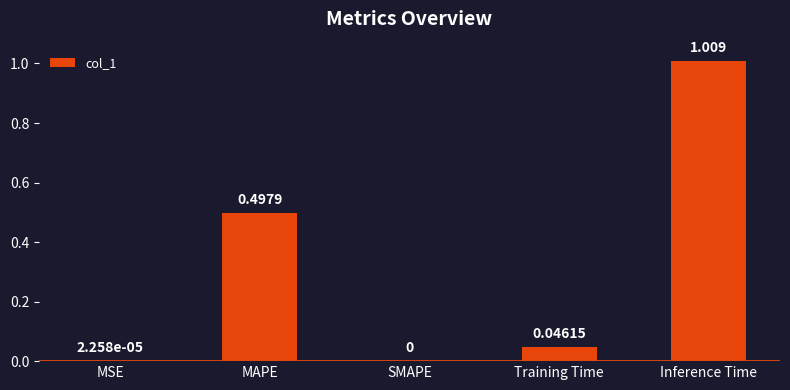

Count the number of data series in this chart.

1